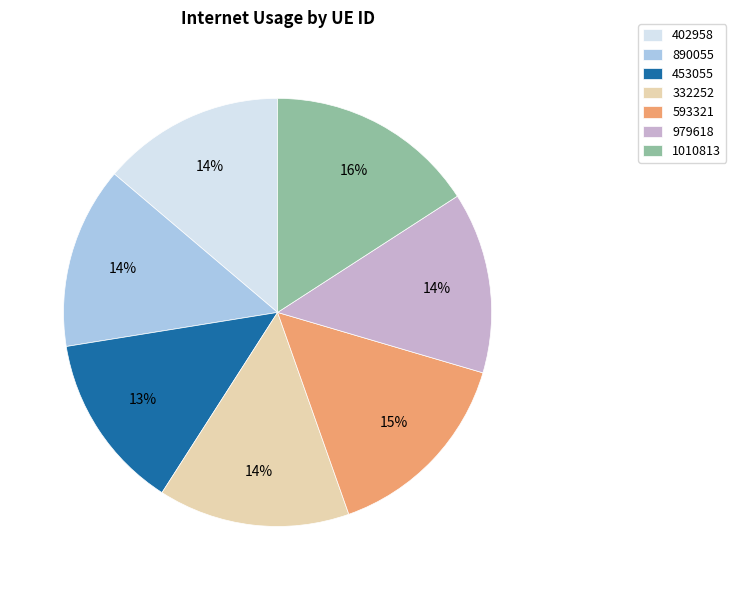

To the nearest percent, what is the difference between the 593321 and 890055 slice percentages?

1%